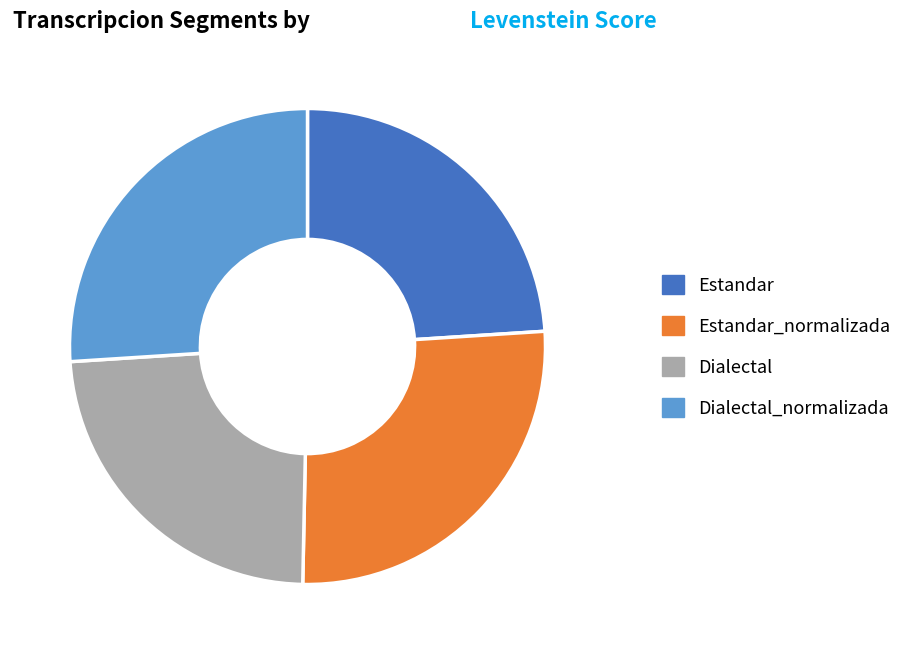

How many slices are in this pie chart?

4